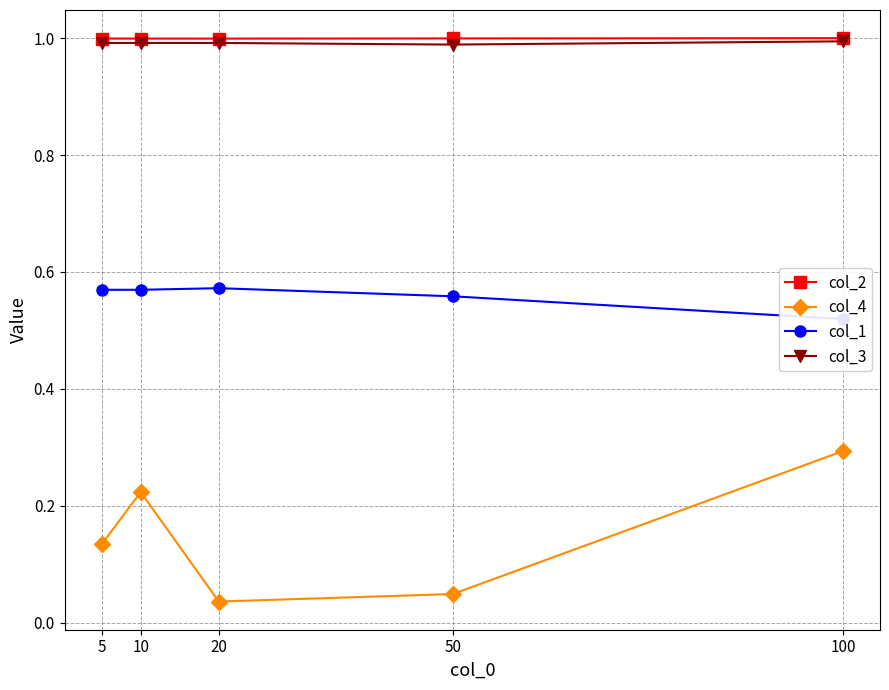

Reading left to right, transcribe all the data shown in this chart.

col_2: 5=1.0	10=1.0	20=1.0	50=1.0	100=1.0
col_4: 5=0.1	10=0.2	20=0.0	50=0.0	100=0.3
col_1: 5=0.6	10=0.6	20=0.6	50=0.6	100=0.5
col_3: 5=1.0	10=1.0	20=1.0	50=1.0	100=1.0